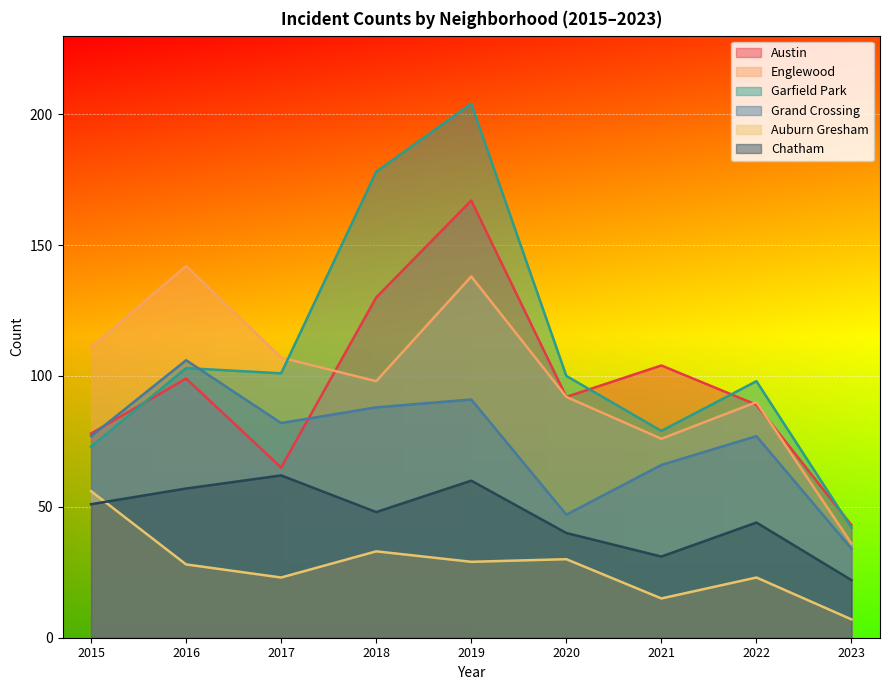

The value of Grand Crossing at 2021 is 66. True or false?

True